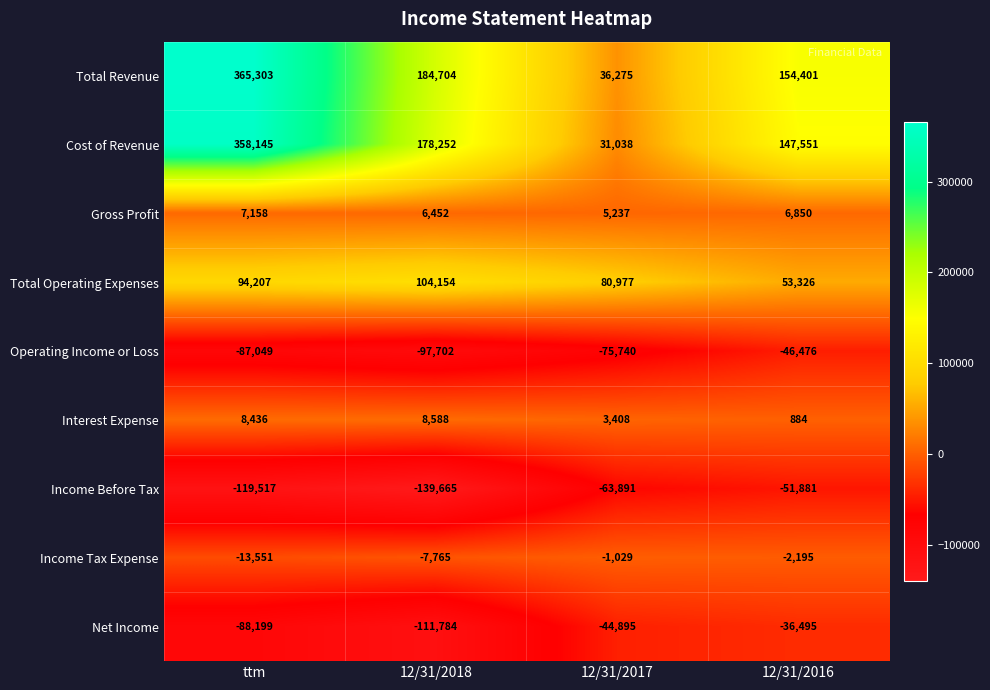

What is the difference between the Total Operating Expenses values at 12/31/2018 and 12/31/2016?

50828